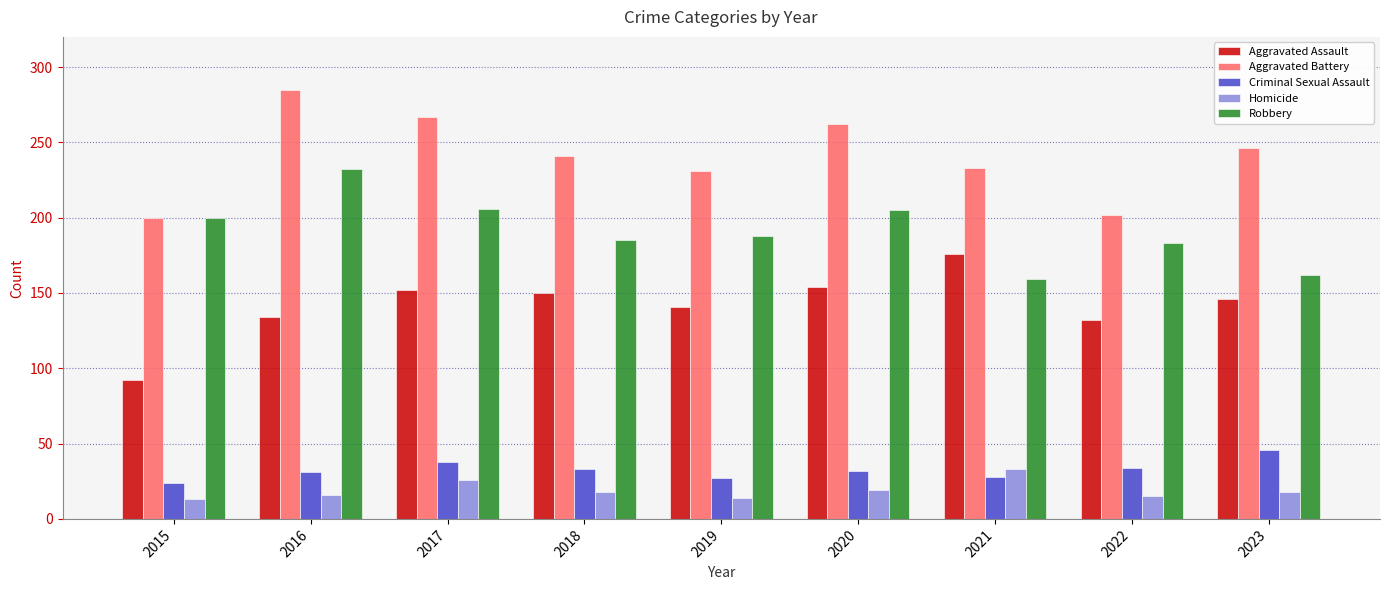

How many data points does each series have?

9